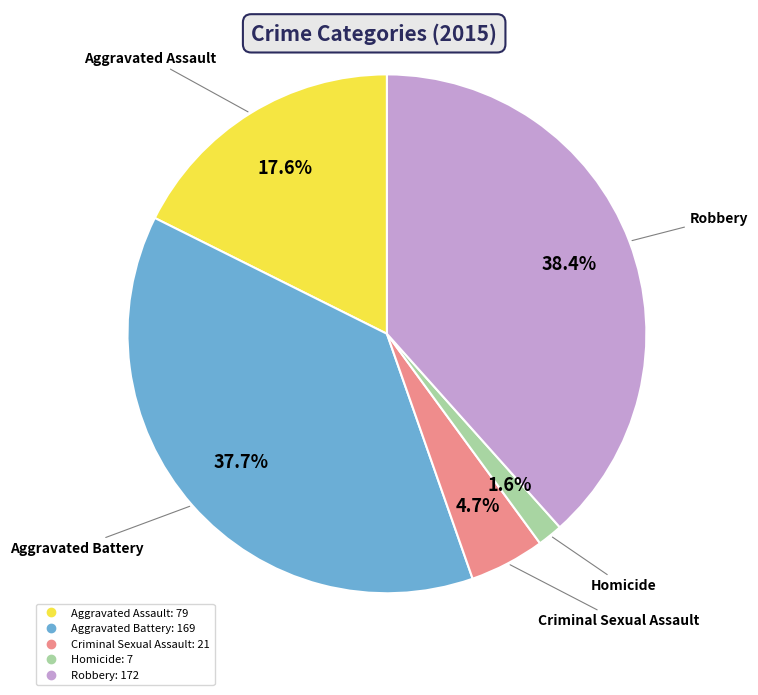

To the nearest percent, what portion does Criminal Sexual Assault represent?

5%